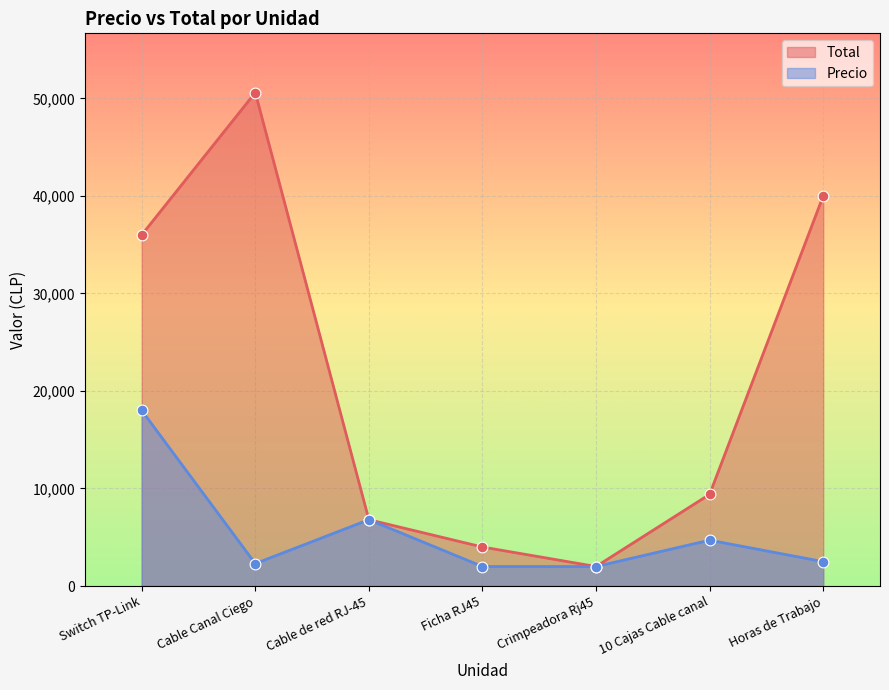

Is the value of Total at Ficha RJ45 greater than the value of Precio at Ficha RJ45?

Yes